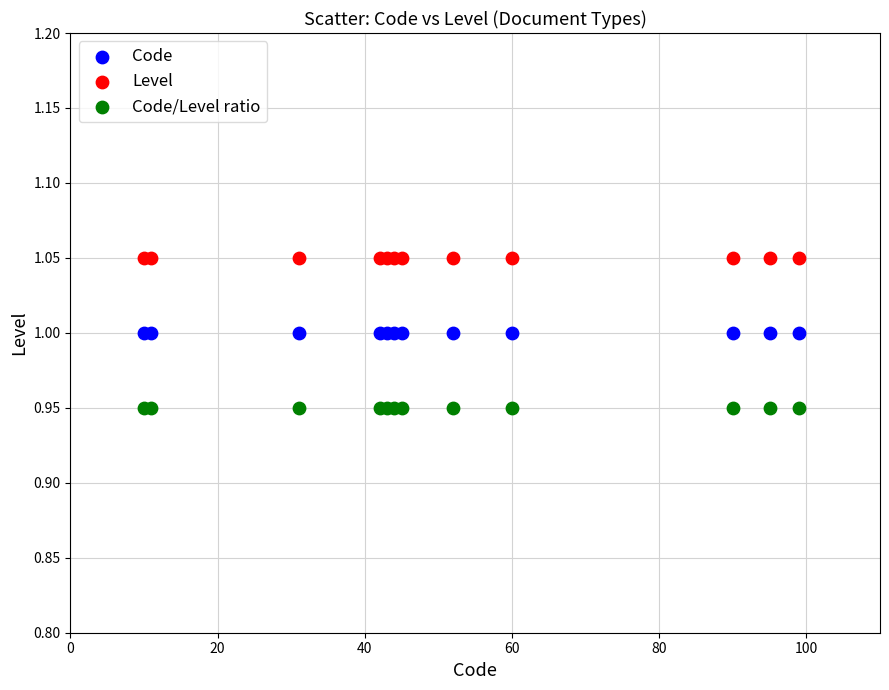

Which series contains the highest Y value?

Level